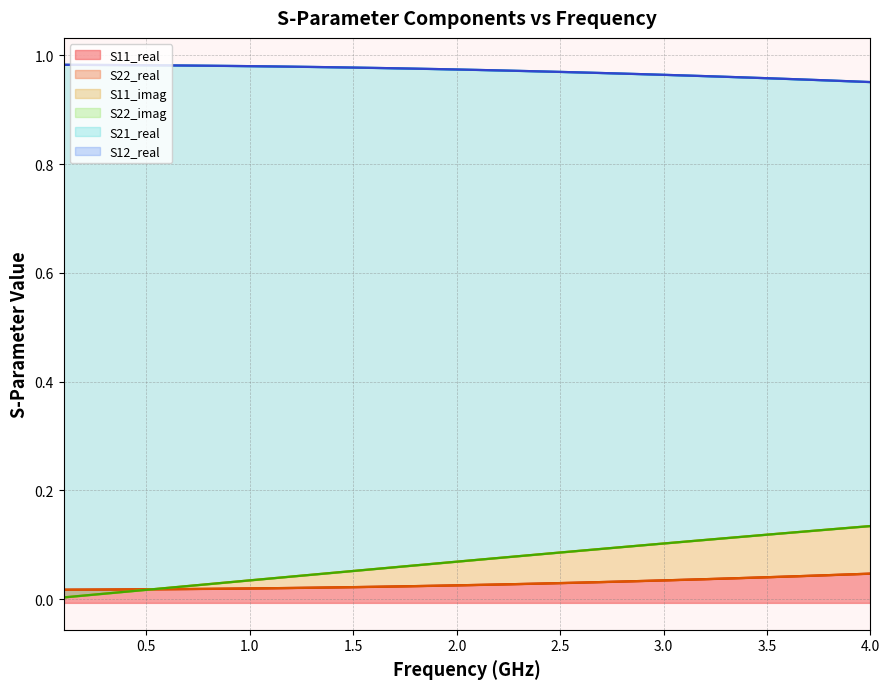

Which series has the widest spread of values?

S11_imag